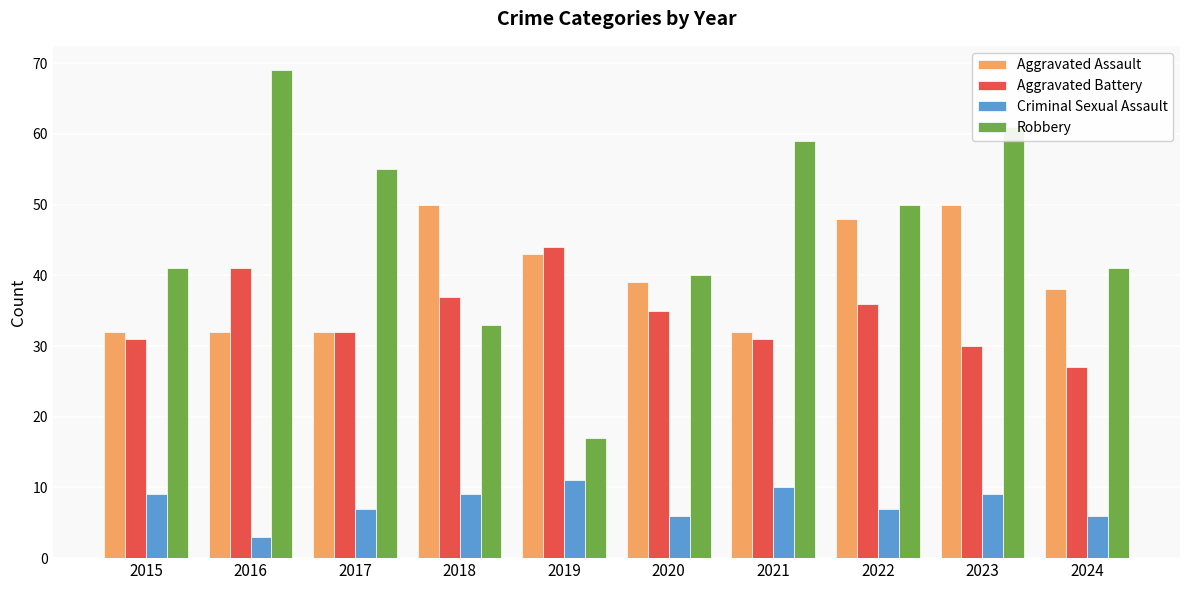

What are all the series names shown in the legend?

Aggravated Assault, Aggravated Battery, Criminal Sexual Assault, Robbery